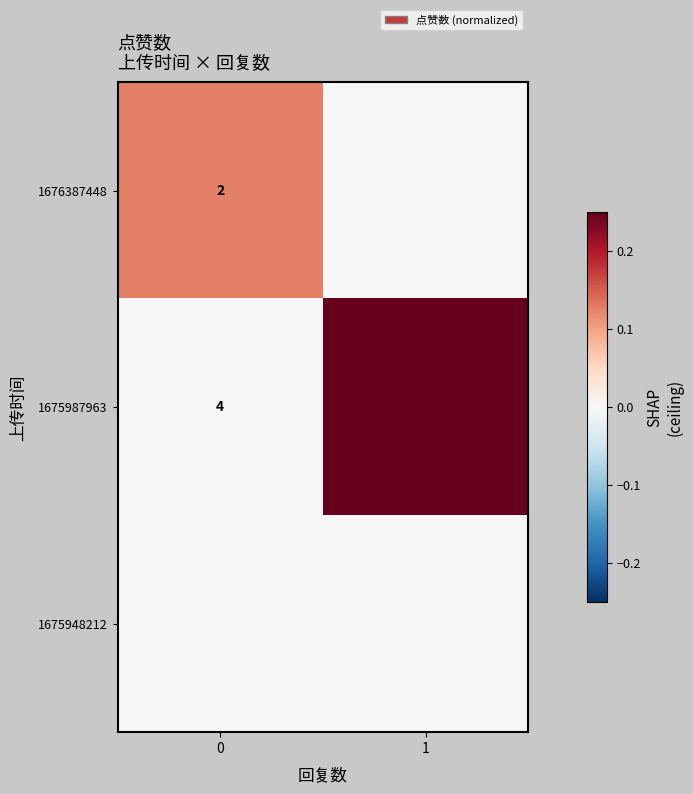

What is the sum of the 1676387448 values at 0 and 1?

0.1